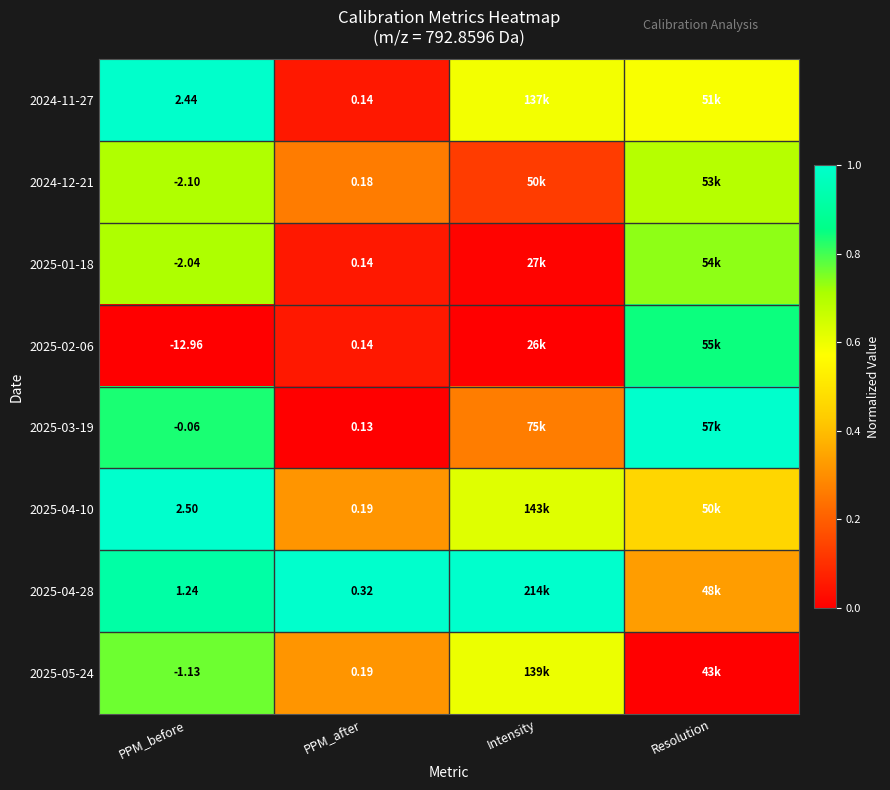

What is the spread (max minus min) of values at Resolution?

1.0